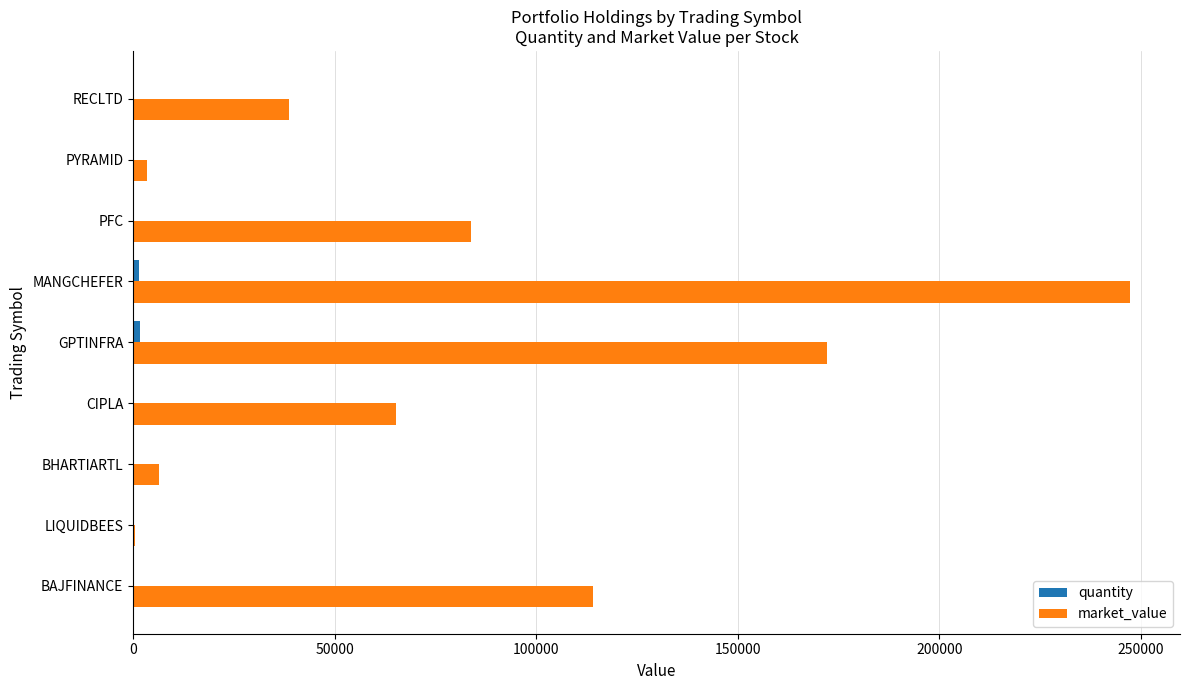

At which category is the sum across all series the highest?

MANGCHEFER